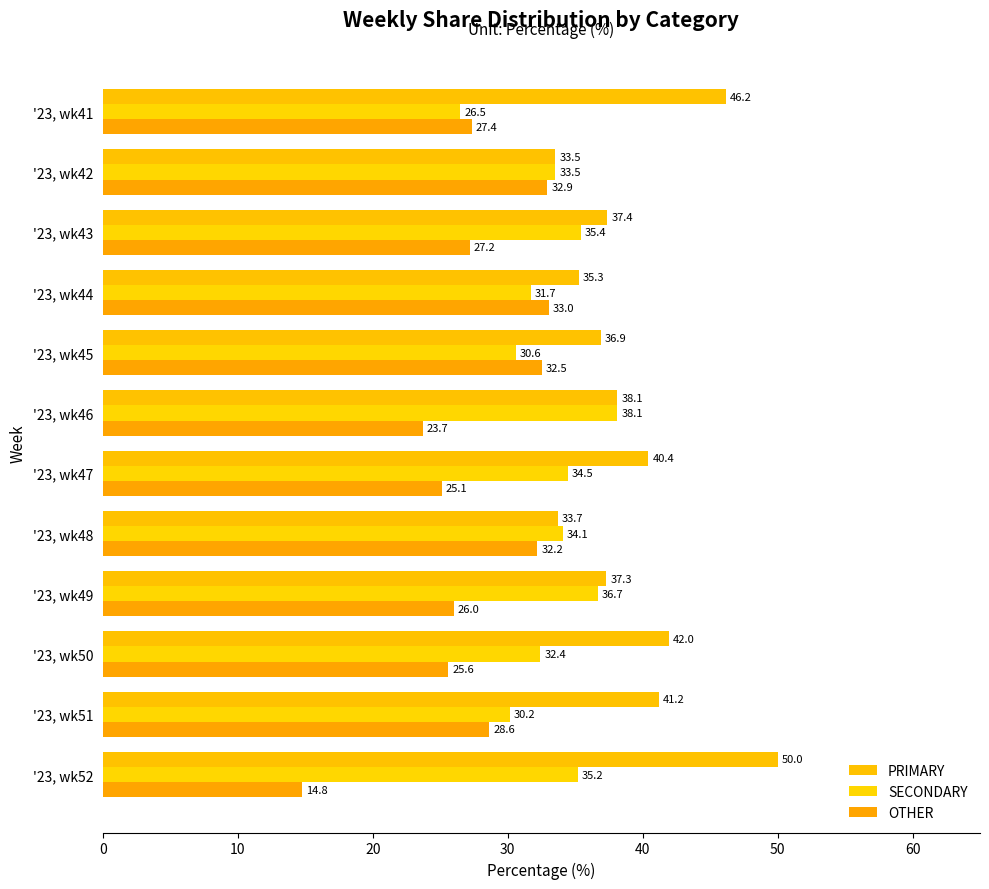

Reading left to right, list all the values displayed in this chart.

PRIMARY: 46.2	33.5	37.4	35.3	36.9	38.1	40.4	33.7	37.3	42.0	41.2	50.0
SECONDARY: 26.5	33.5	35.4	31.7	30.6	38.1	34.5	34.1	36.7	32.4	30.2	35.2
OTHER: 27.4	32.9	27.2	33.0	32.5	23.7	25.1	32.2	26.0	25.6	28.6	14.8